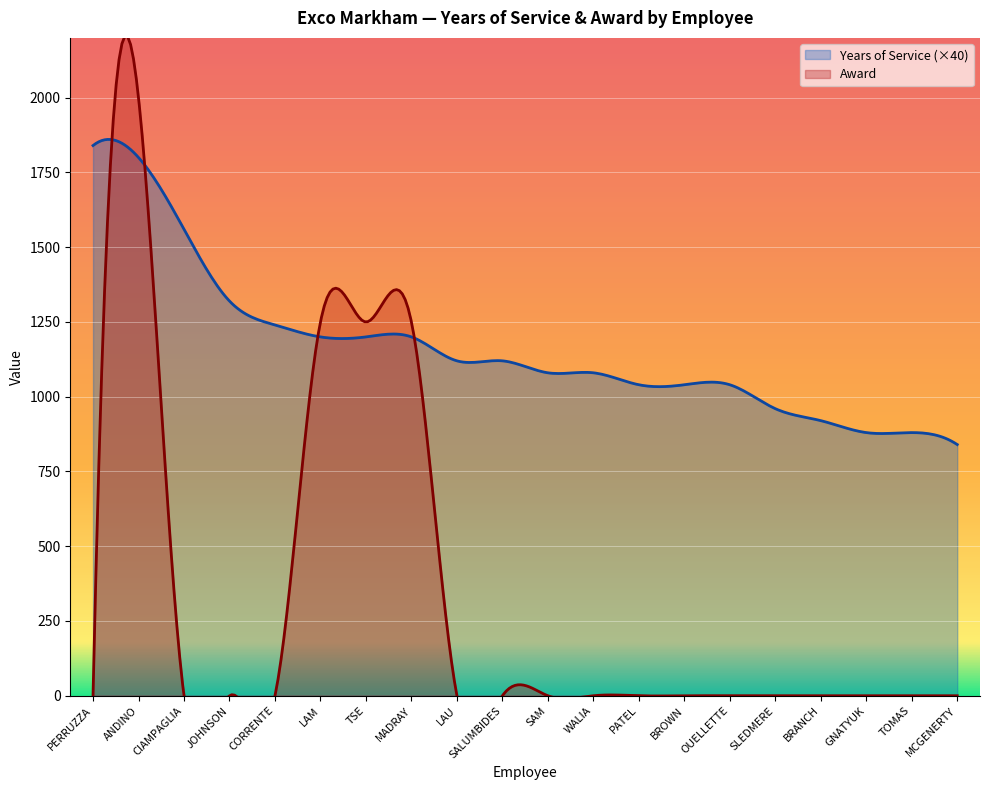

How many values in the Years of Service series are below 28?

10